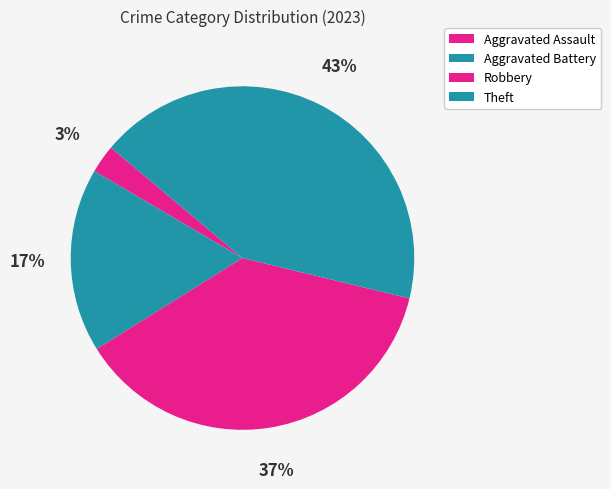

True or false: Robbery accounts for 37% of the total.

True